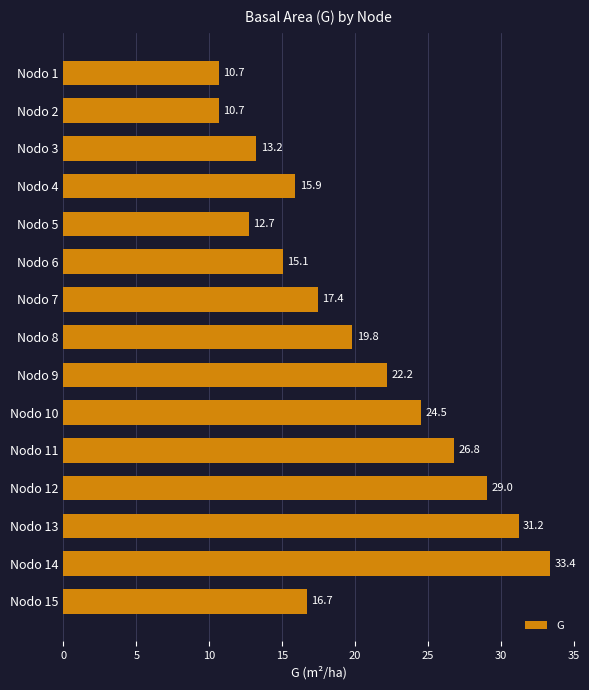

At which category does the chart reach its peak across all series?

Nodo 14